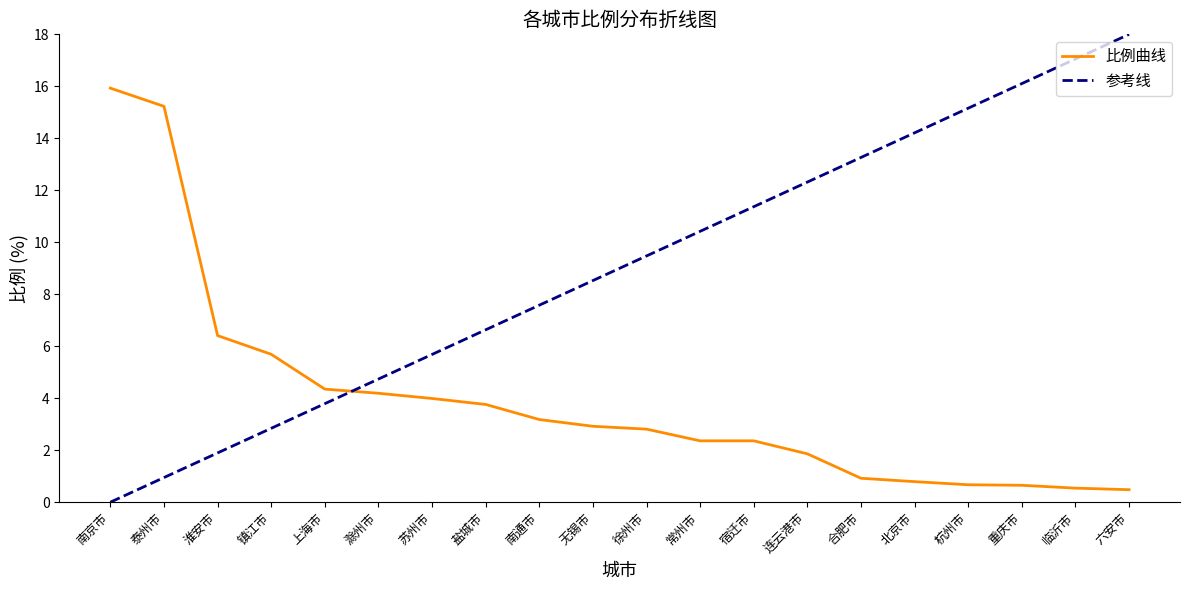

The 参考线 series shows 4.7 at 滁州市. True or false?

True